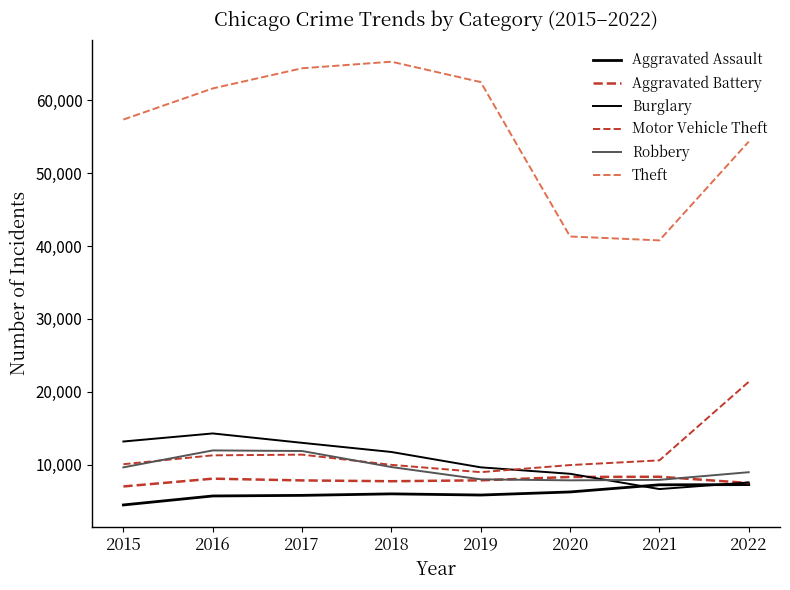

Is this an area chart (filled region under the line)?

No